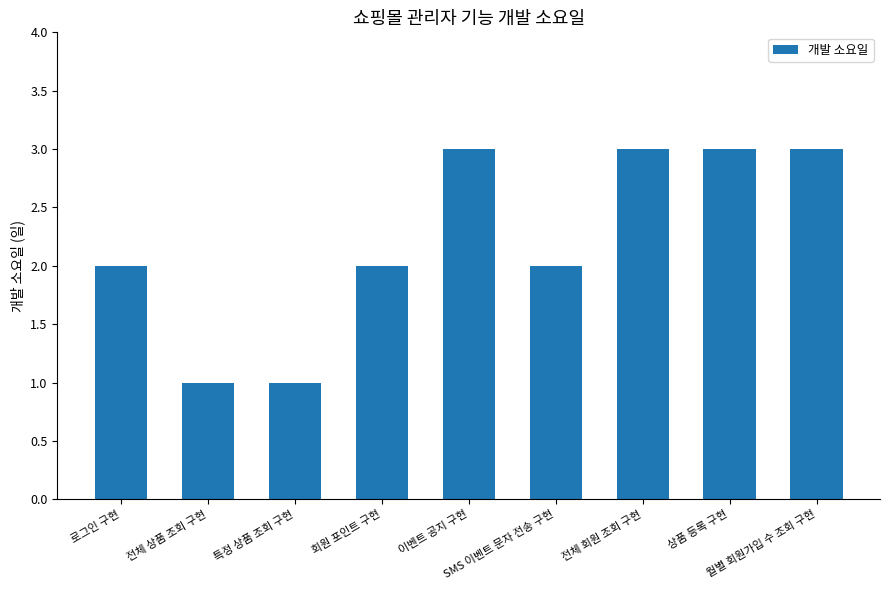

Reading right to left, what are all the values shown in this chart?

3	3	3	2	3	2	1	1	2